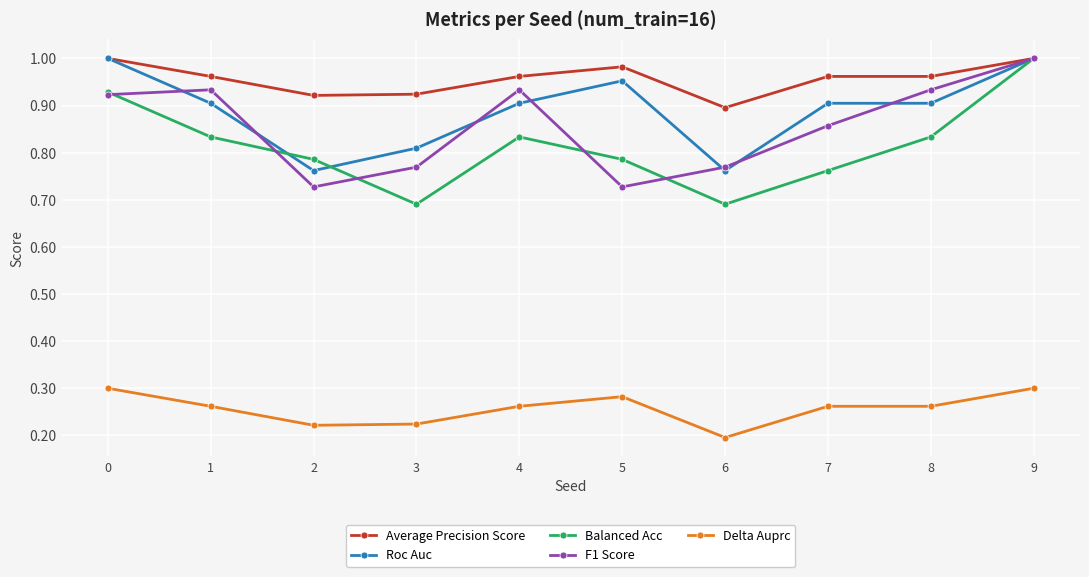

What is the sum of the Balanced Acc values at 9 and 3?

1.7